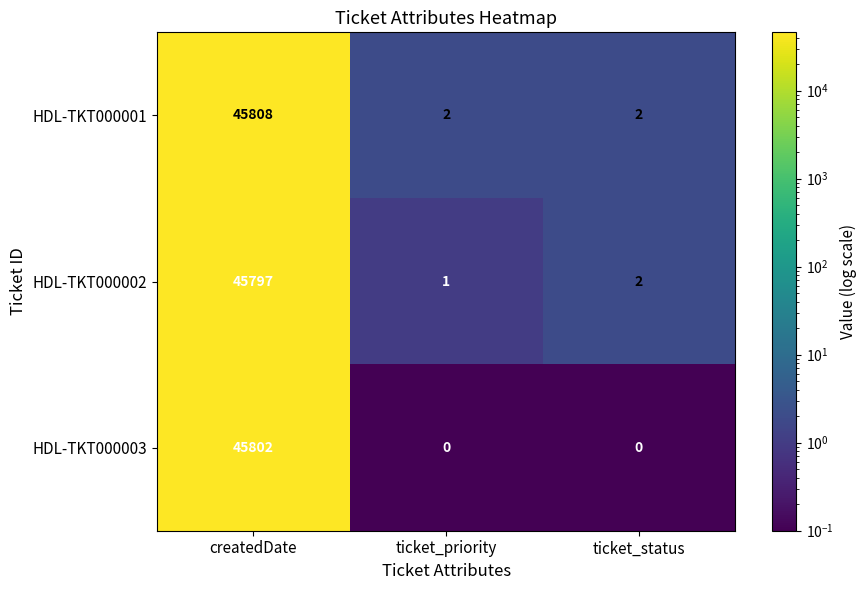

How many series are shown in this chart?

3